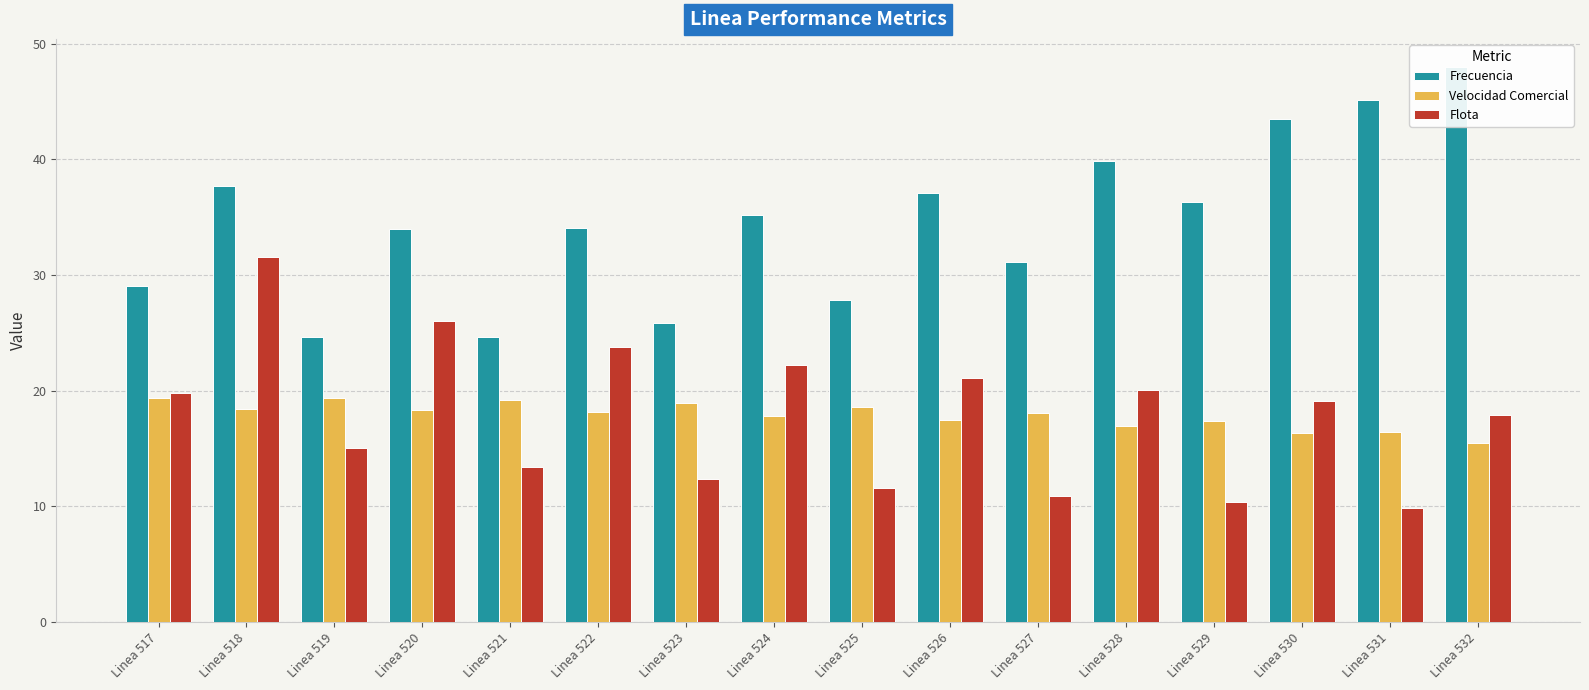

What is the total value across all series at Linea 519?

59.0